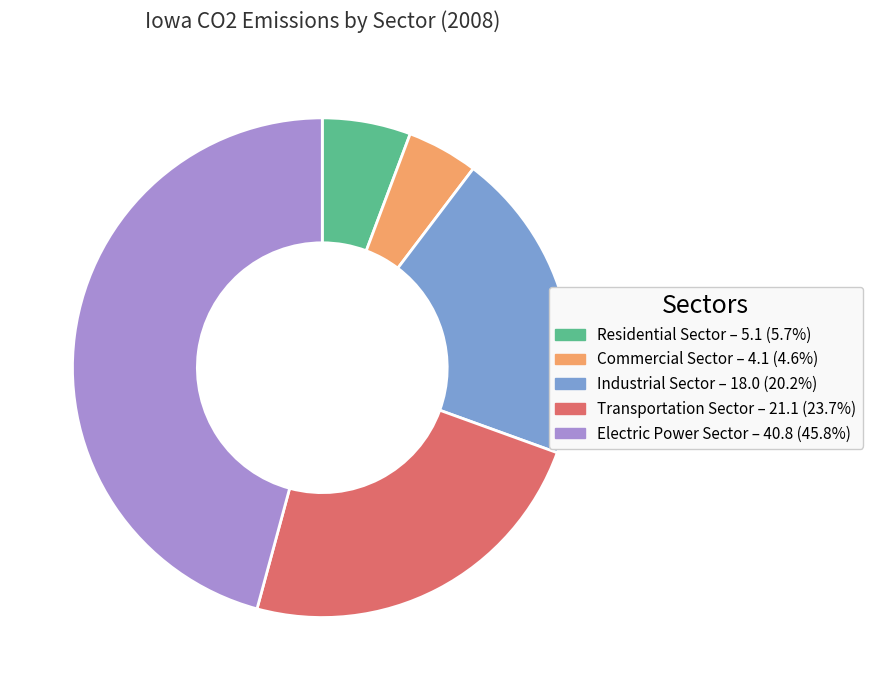

Is there any slice that represents more than half of the pie?

No